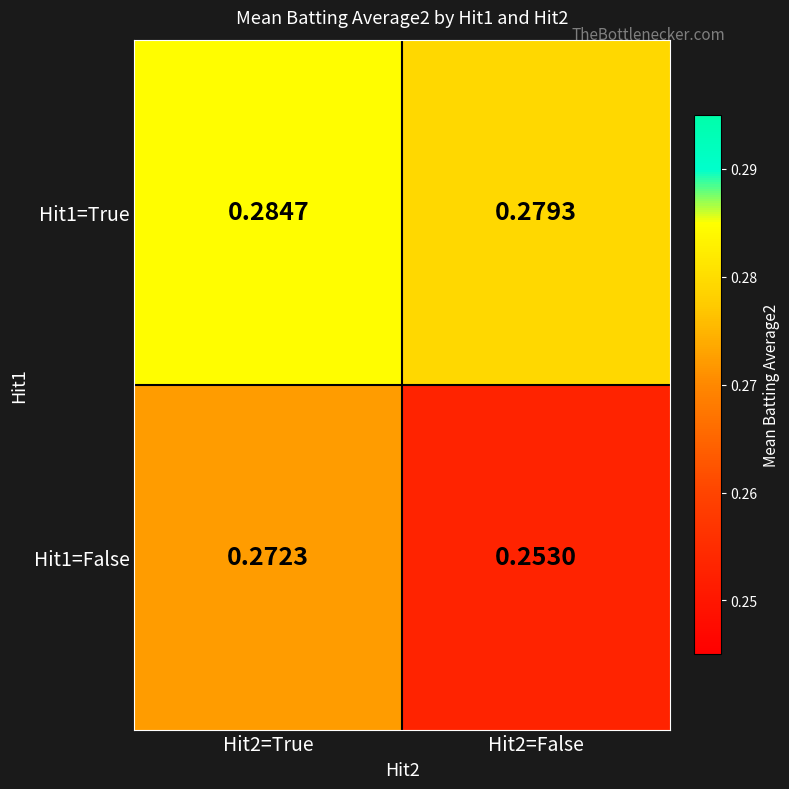

Is the value of Hit1=False at Hit2=False greater than the value of Hit1=True at Hit2=False?

No